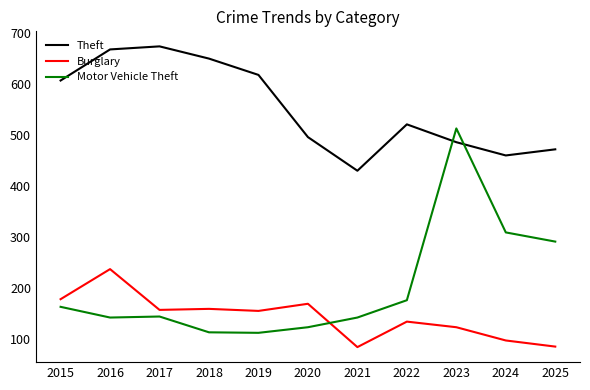

At which label does Burglary reach its peak?

2016